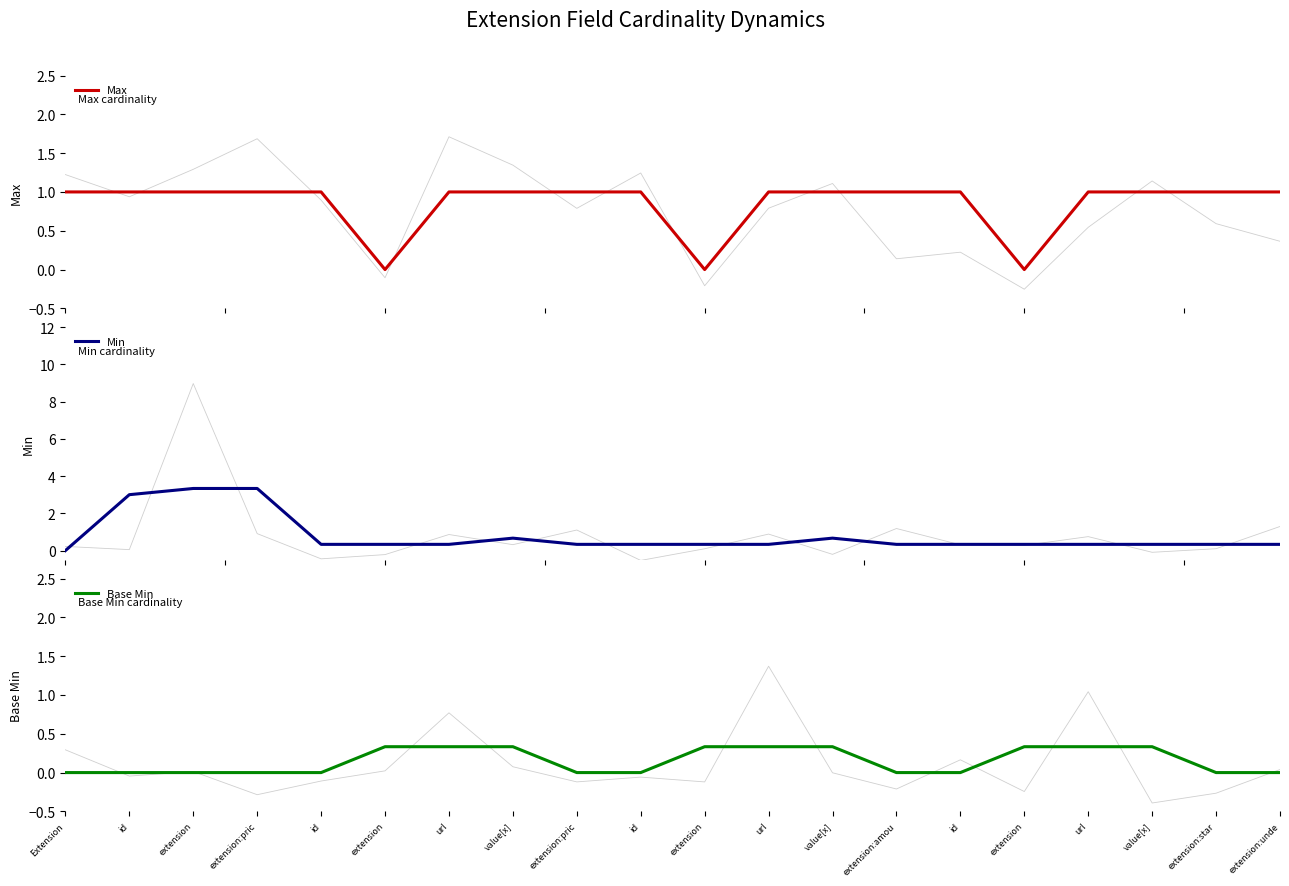

Reading left to right, transcribe all the data shown in this chart.

Max: 1.0	1.0	1.0	1.0	1.0	0.0	1.0	1.0	1.0	1.0	0.0	1.0	1.0	1.0	1.0	0.0	1.0	1.0	1.0	1.0
Min: 0.0	3.0	3.3	3.3	0.3	0.3	0.3	0.7	0.3	0.3	0.3	0.3	0.7	0.3	0.3	0.3	0.3	0.3	0.3	0.3
Base Min: 0.0	0.0	0.0	0.0	0.0	0.3	0.3	0.3	0.0	0.0	0.3	0.3	0.3	0.0	0.0	0.3	0.3	0.3	0.0	0.0